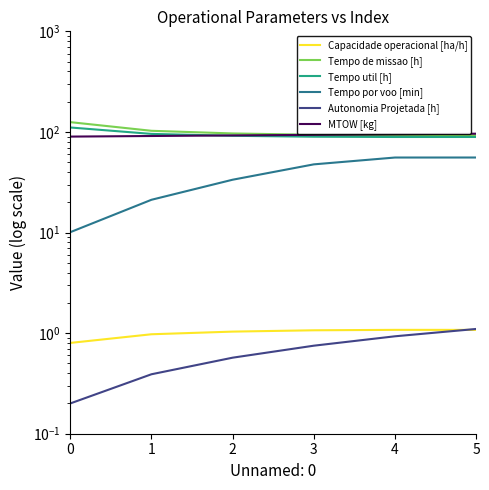

The MTOW [kg] series shows 157.2 at 2. True or false?

False